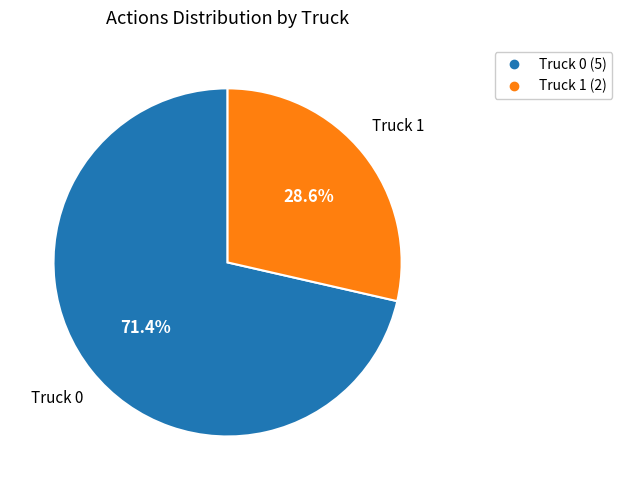

How many segments does this pie chart have?

2